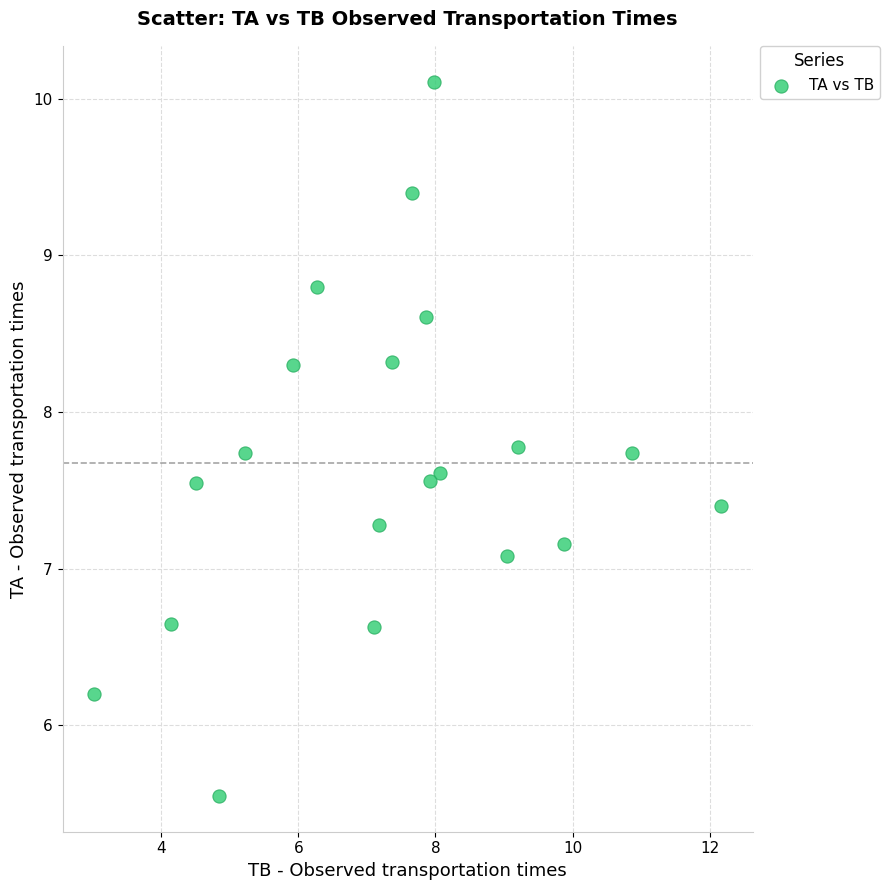

What Y value in the scatter plot is closest to 7?

7.1